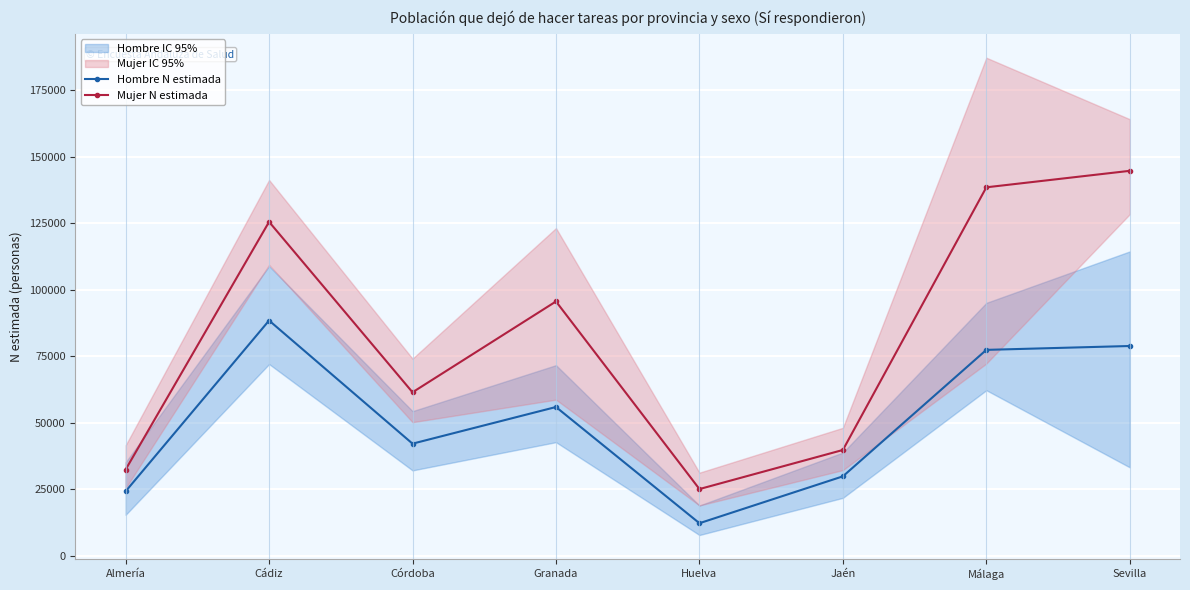

Reading left to right, what are all the values shown in this chart?

Hombre N estimada: 24272	88501	42193	55976	12282	29907	77458	78915
Mujer N estimada: 32456	125597	61508	95666	25124	39821	138579	144776